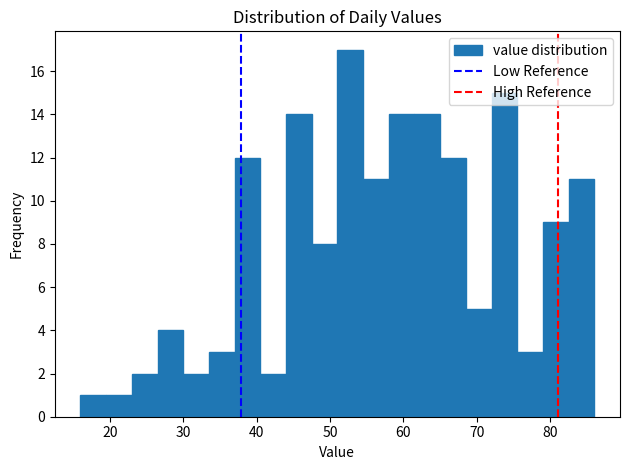

Around what value on the x-axis is the tallest bar? Give the approximate position of its centre, as read against the axis.

53